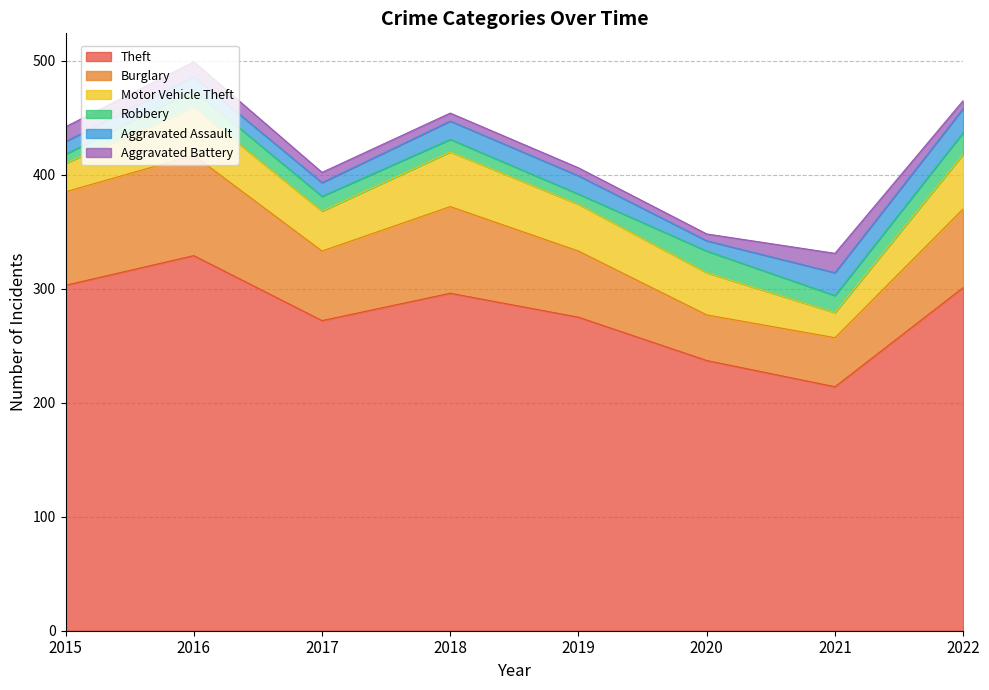

At 2016, list the series in order from largest to smallest.

Theft, Burglary, Motor Vehicle Theft, Robbery, Aggravated Battery, Aggravated Assault